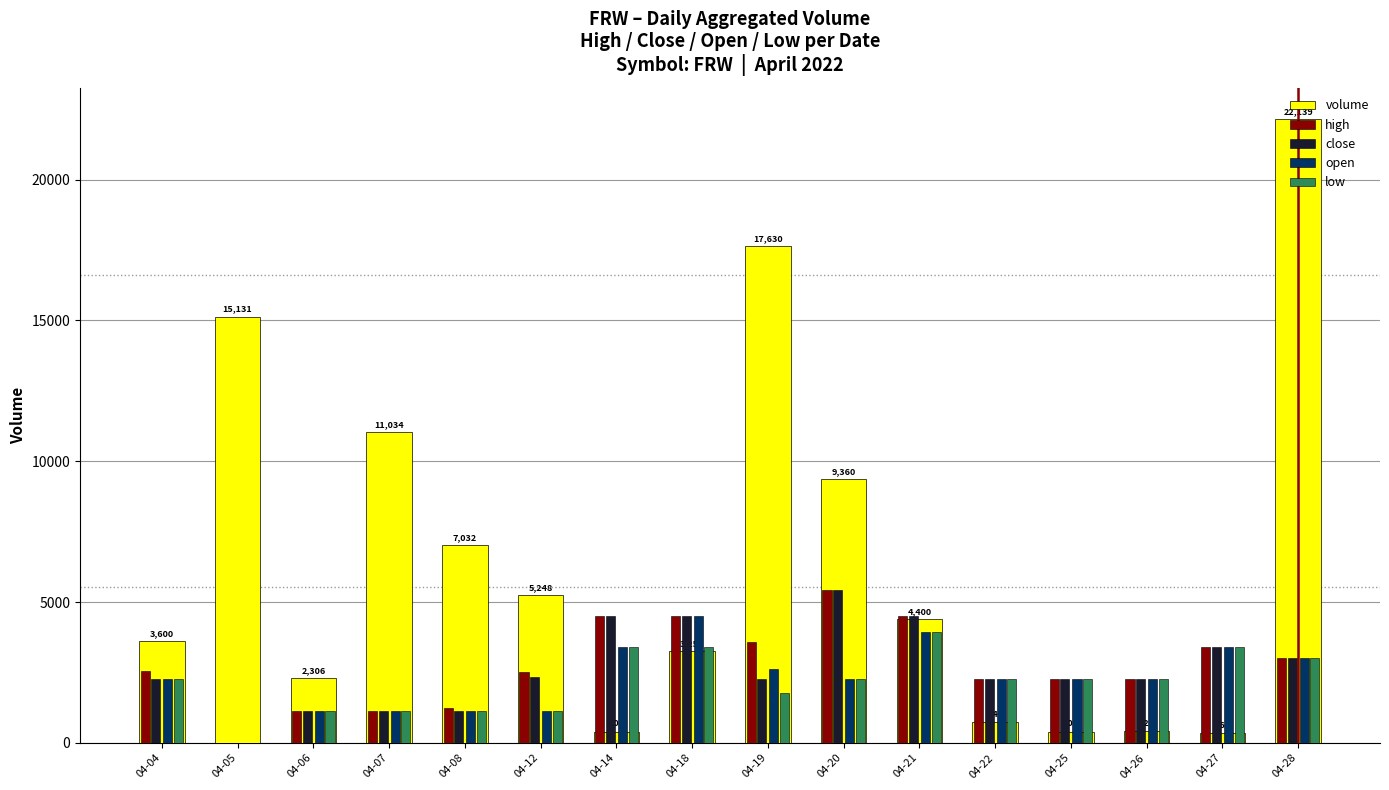

How many values in the high series exceed 2541?

8